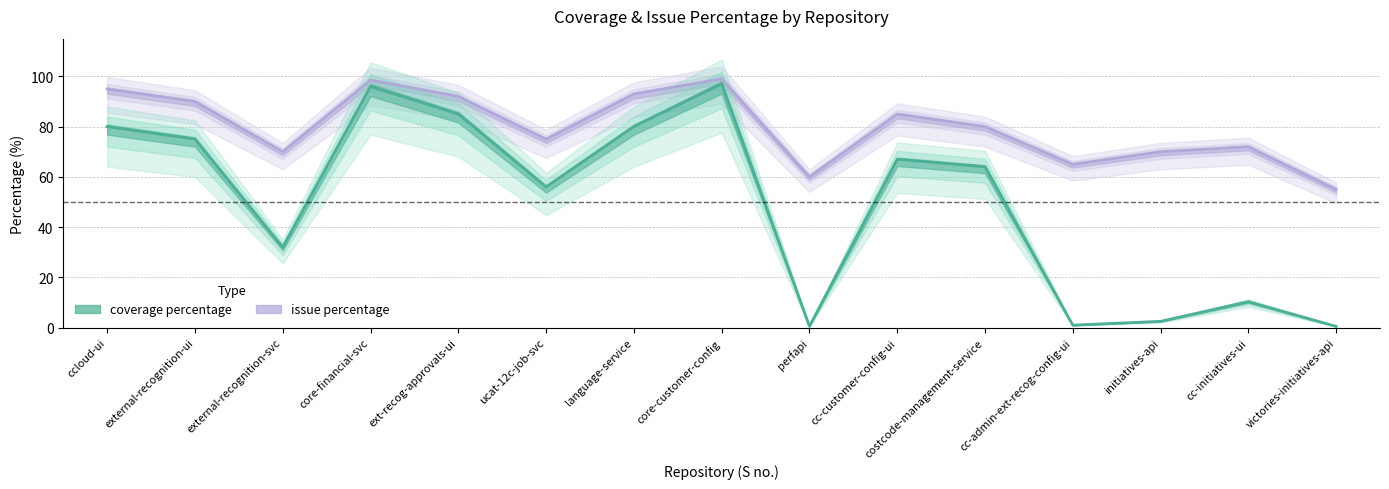

List the labels in order of issue percentage value, smallest first.

victories-initiatives-api, perfapi, cc-admin-ext-recog-config-ui, external-recognition-svc, initiatives-api, cc-initiatives-ui, ucat-12c-job-svc, costcode-management-service, cc-customer-config-ui, external-recognition-ui, ext-recog-approvals-ui, language-service, ccloud-ui, core-financial-svc, core-customer-config